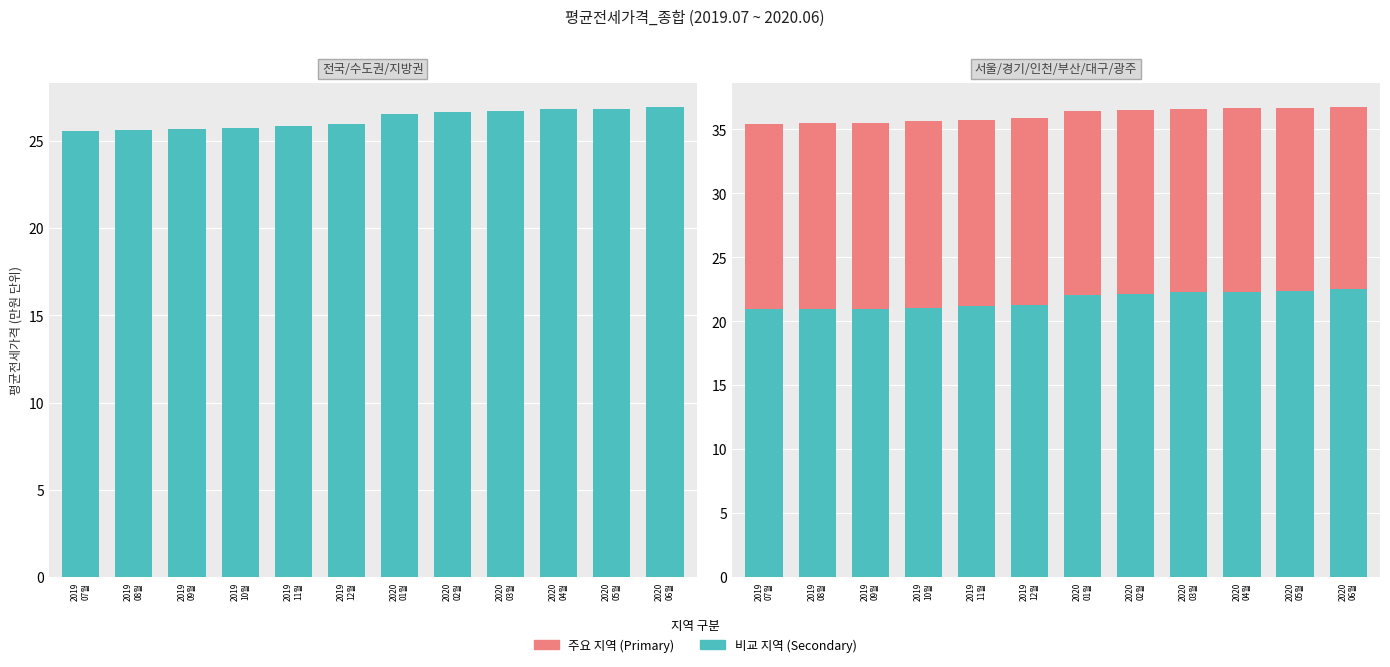

What is the sum of the 서울 values at 2019
12월 and 2020
02월?

72.5